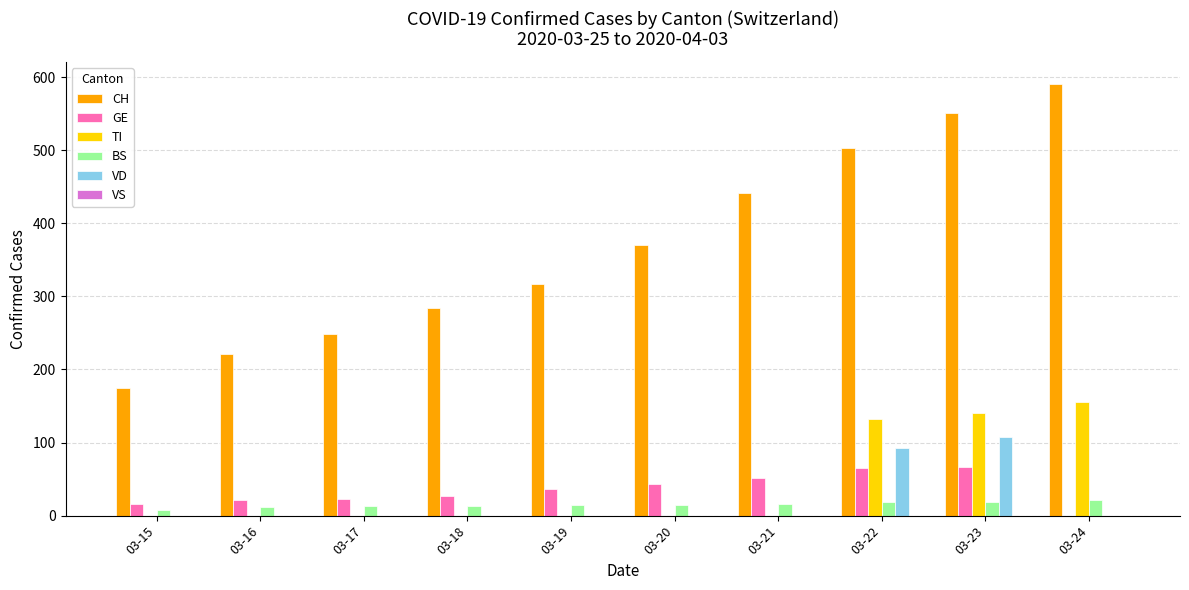

Between 03-18 and 03-22, which series saw the biggest shift?

CH